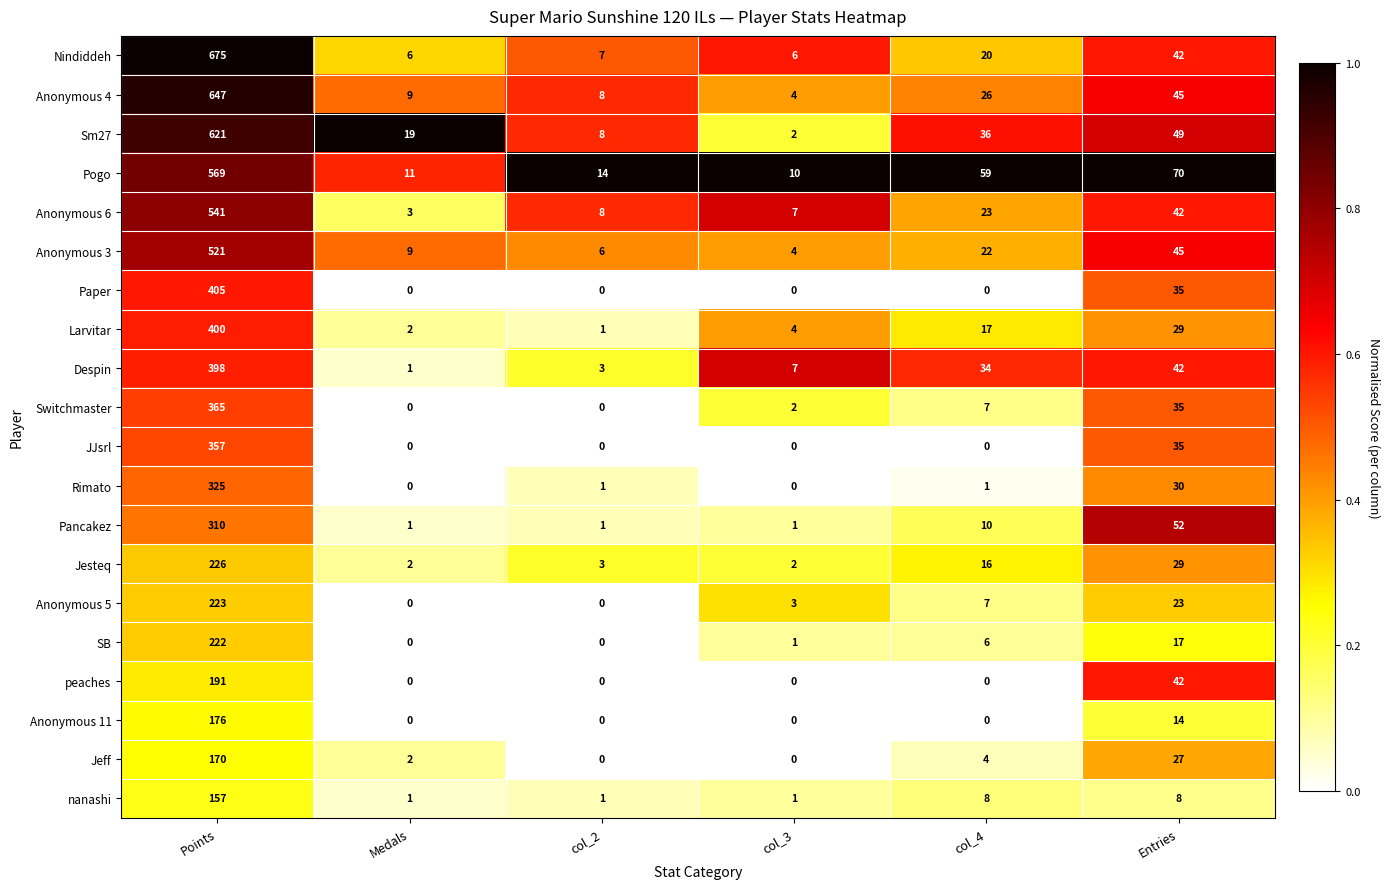

What value does the Anonymous 5 series have at Entries, to the nearest 10?

20